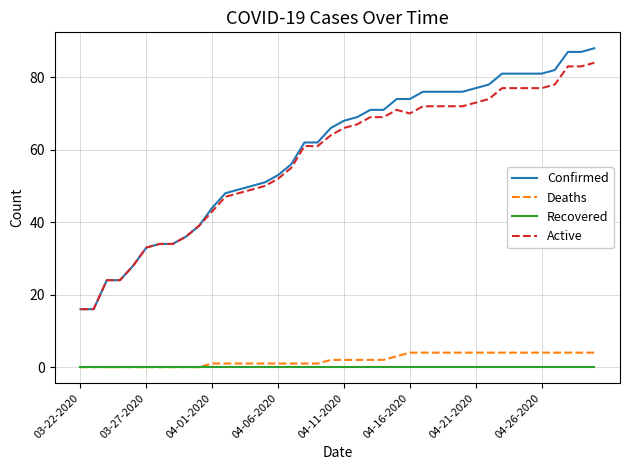

True or false: Confirmed and Recovered intersect in this chart.

False